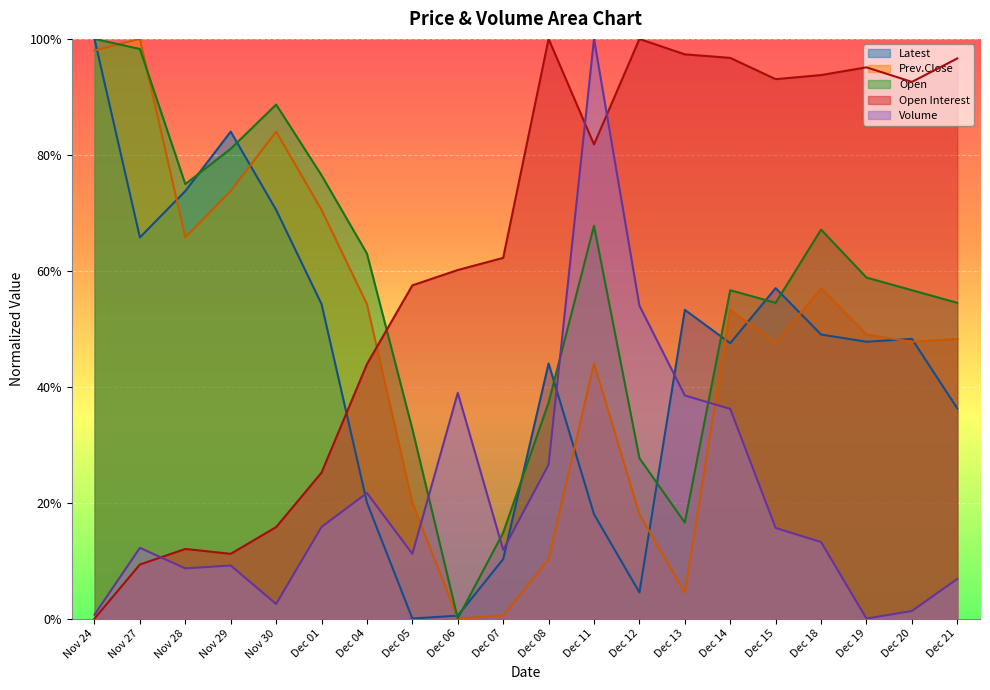

At which category does Open Interest reach its first local peak?

Nov 28